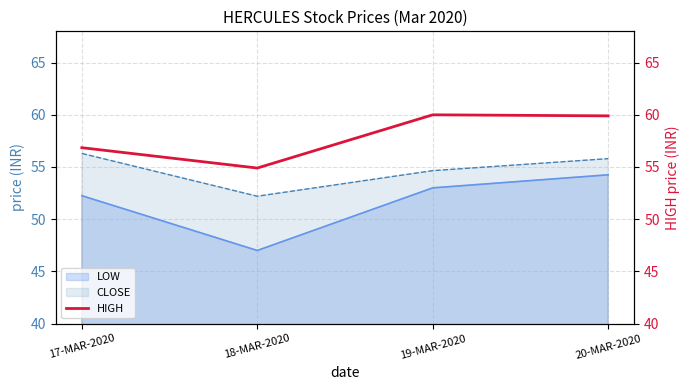

What is the difference between the second highest and minimum values?

5.0